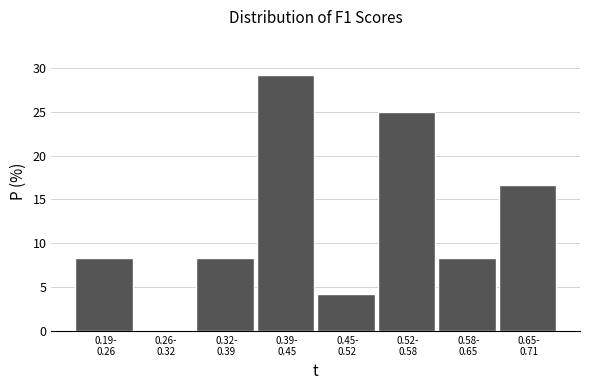

What is the sum of all values?

100.0